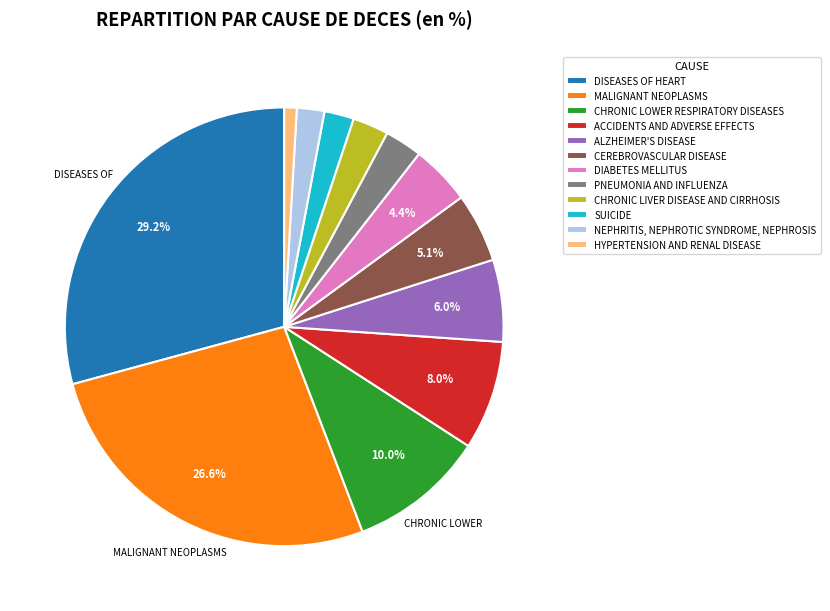

The PNEUMONIA AND INFLUENZA slice represents 3% of the pie. True or false?

True